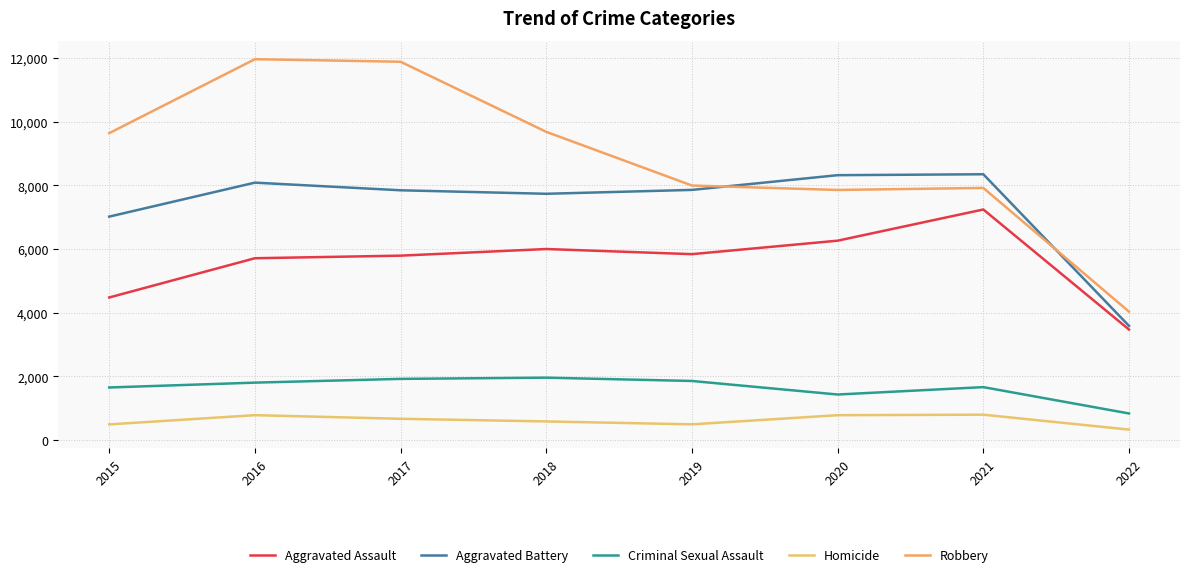

Which series has the largest total across all categories?

Robbery